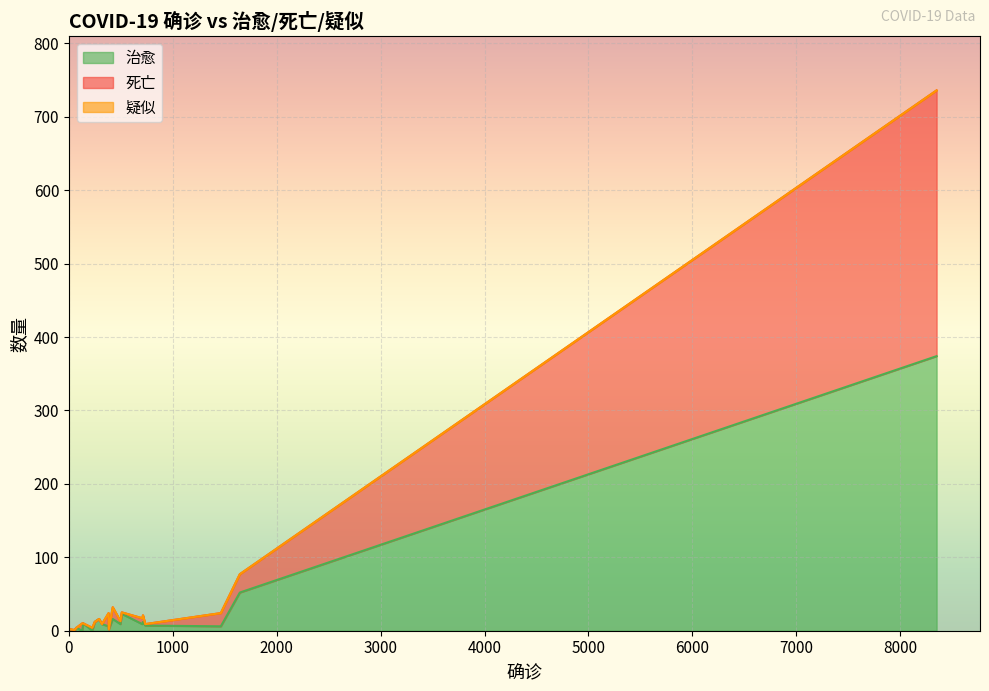

How many distinct data groups are displayed?

3